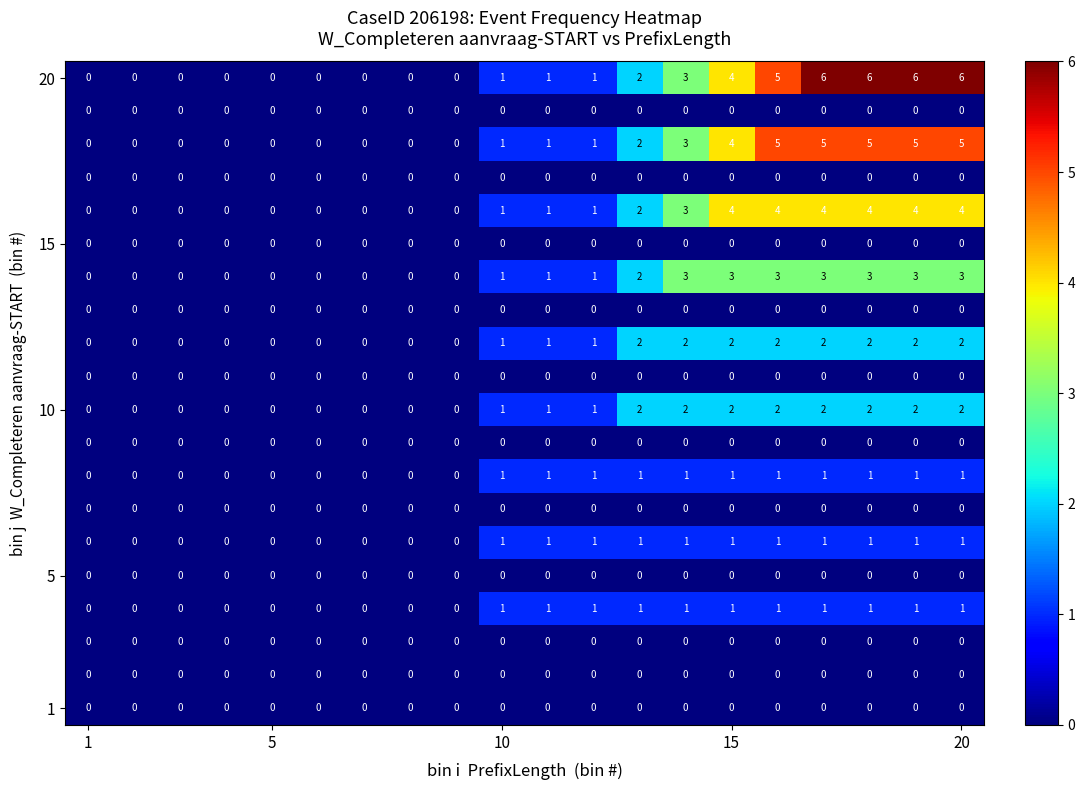

At how many categories does at least one series exceed 3?

6